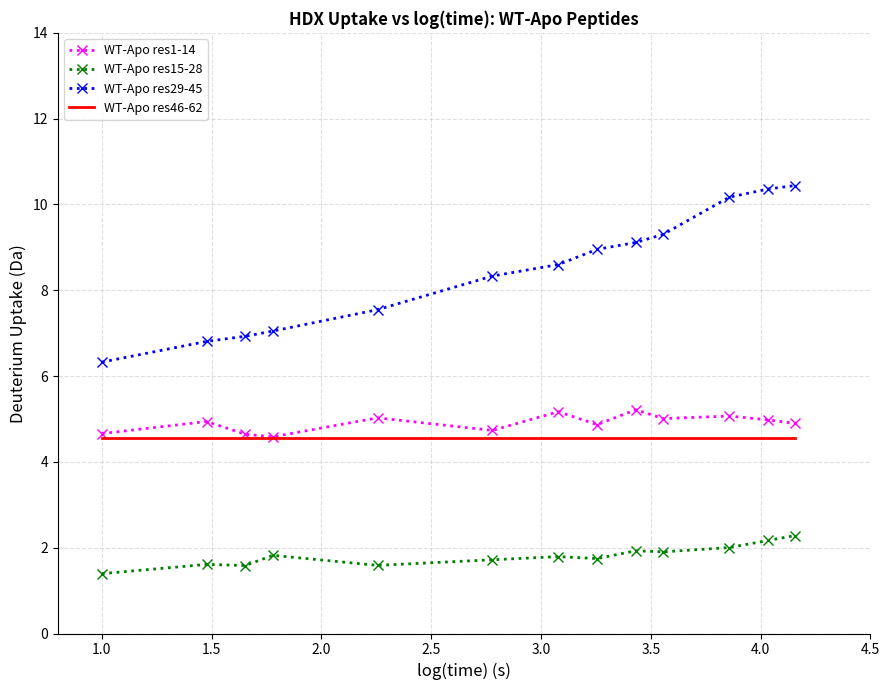

Rank the series by their maximum value, from highest to lowest.

WT-Apo res29-45, WT-Apo res1-14, WT-Apo res46-62, WT-Apo res15-28